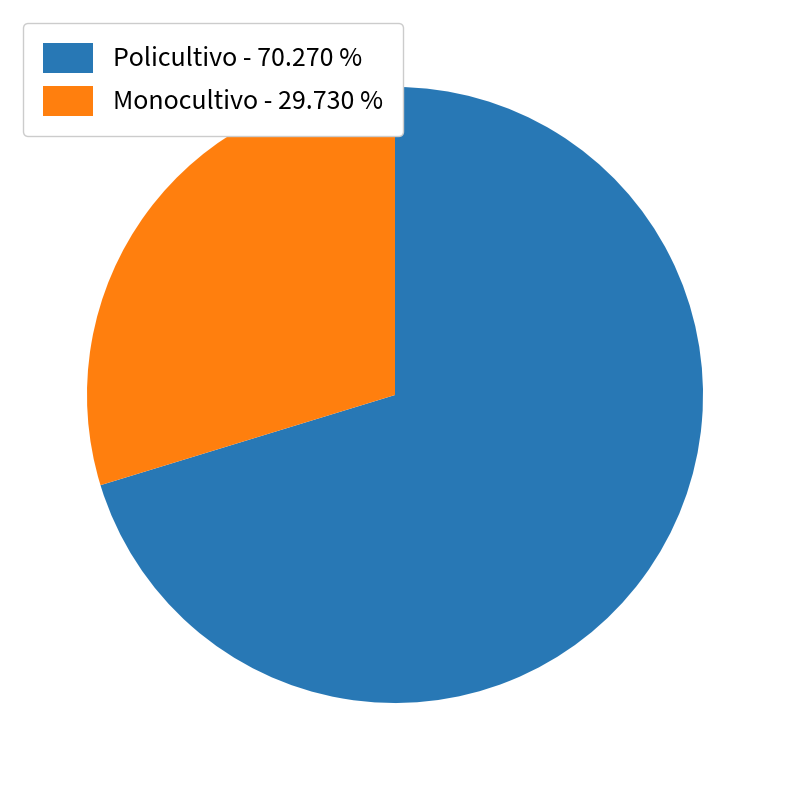

Does Monocultivo - 29.730 % account for over 50% of the chart?

No